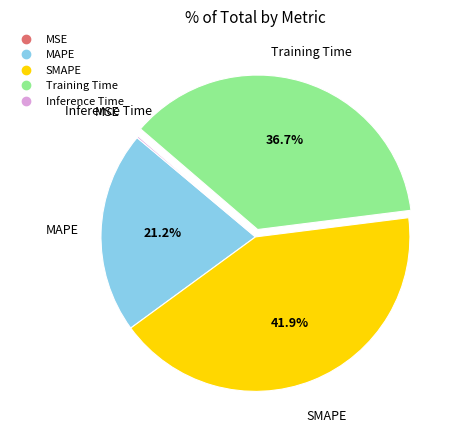

Which category has the biggest portion of the pie?

SMAPE